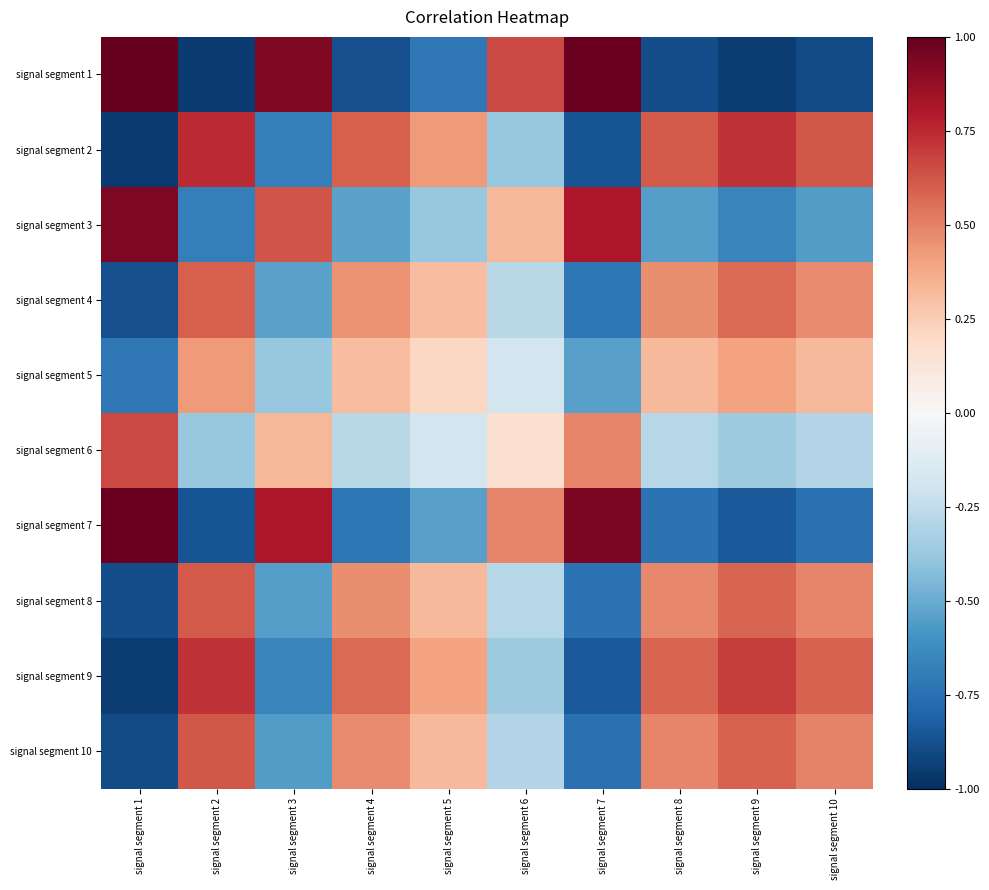

Reading left to right, list all the values displayed in this chart.

signal segment 1: signal segment 1=1.0	signal segment 2=-1.0	signal segment 3=0.9	signal segment 4=-0.9	signal segment 5=-0.7	signal segment 6=0.7	signal segment 7=1.0	signal segment 8=-0.9	signal segment 9=-0.9	signal segment 10=-0.9
signal segment 2: signal segment 1=-1.0	signal segment 2=0.7	signal segment 3=-0.7	signal segment 4=0.6	signal segment 5=0.4	signal segment 6=-0.4	signal segment 7=-0.9	signal segment 8=0.6	signal segment 9=0.7	signal segment 10=0.6
signal segment 3: signal segment 1=0.9	signal segment 2=-0.7	signal segment 3=0.6	signal segment 4=-0.5	signal segment 5=-0.4	signal segment 6=0.3	signal segment 7=0.8	signal segment 8=-0.5	signal segment 9=-0.7	signal segment 10=-0.6
signal segment 4: signal segment 1=-0.9	signal segment 2=0.6	signal segment 3=-0.5	signal segment 4=0.4	signal segment 5=0.3	signal segment 6=-0.3	signal segment 7=-0.7	signal segment 8=0.5	signal segment 9=0.6	signal segment 10=0.5
signal segment 5: signal segment 1=-0.7	signal segment 2=0.4	signal segment 3=-0.4	signal segment 4=0.3	signal segment 5=0.2	signal segment 6=-0.2	signal segment 7=-0.5	signal segment 8=0.3	signal segment 9=0.4	signal segment 10=0.3
signal segment 6: signal segment 1=0.7	signal segment 2=-0.4	signal segment 3=0.3	signal segment 4=-0.3	signal segment 5=-0.2	signal segment 6=0.2	signal segment 7=0.5	signal segment 8=-0.3	signal segment 9=-0.4	signal segment 10=-0.3
signal segment 7: signal segment 1=1.0	signal segment 2=-0.9	signal segment 3=0.8	signal segment 4=-0.7	signal segment 5=-0.5	signal segment 6=0.5	signal segment 7=0.9	signal segment 8=-0.7	signal segment 9=-0.8	signal segment 10=-0.7
signal segment 8: signal segment 1=-0.9	signal segment 2=0.6	signal segment 3=-0.5	signal segment 4=0.5	signal segment 5=0.3	signal segment 6=-0.3	signal segment 7=-0.7	signal segment 8=0.5	signal segment 9=0.6	signal segment 10=0.5
signal segment 9: signal segment 1=-0.9	signal segment 2=0.7	signal segment 3=-0.7	signal segment 4=0.6	signal segment 5=0.4	signal segment 6=-0.4	signal segment 7=-0.8	signal segment 8=0.6	signal segment 9=0.7	signal segment 10=0.6
signal segment 10: signal segment 1=-0.9	signal segment 2=0.6	signal segment 3=-0.6	signal segment 4=0.5	signal segment 5=0.3	signal segment 6=-0.3	signal segment 7=-0.7	signal segment 8=0.5	signal segment 9=0.6	signal segment 10=0.5